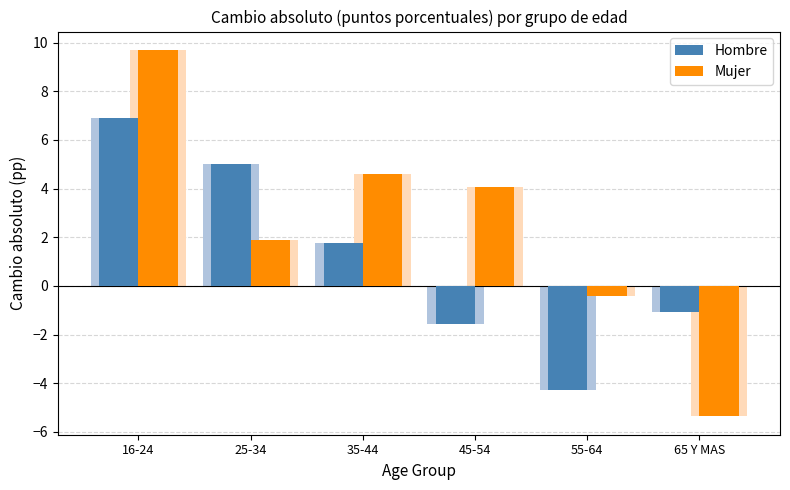

Reading right to left, list all the values displayed in this chart.

Hombre: 65 Y MAS=-1.1	55-64=-4.3	45-54=-1.6	35-44=1.8	25-34=5.0	16-24=6.9
Mujer: 65 Y MAS=-5.4	55-64=-0.4	45-54=4.0	35-44=4.6	25-34=1.9	16-24=9.7